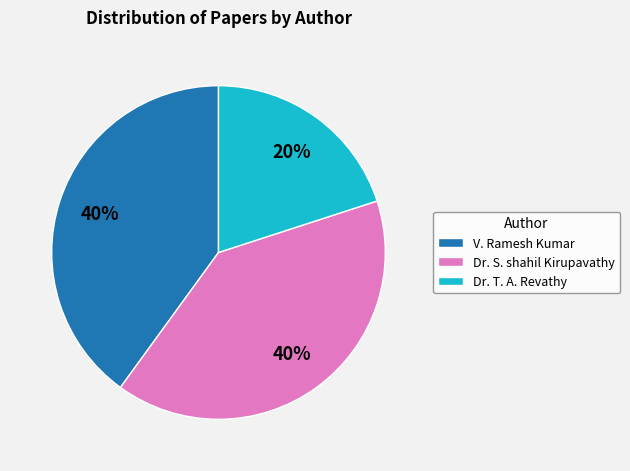

True or false: Dr. T. A. Revathy accounts for 20% of the total.

True